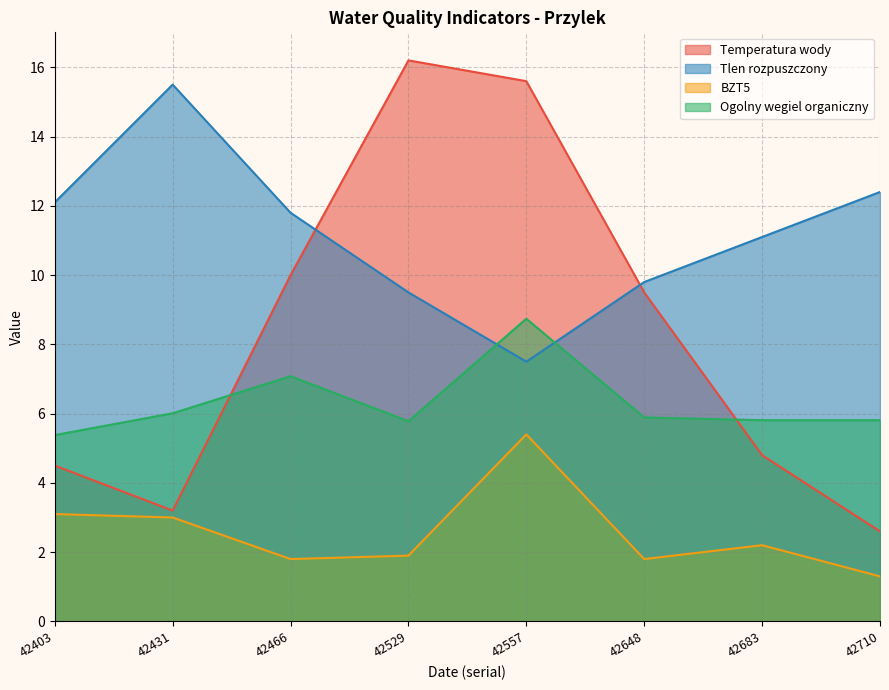

True or false: Temperatura wody has more than 1 interior local peaks.

False